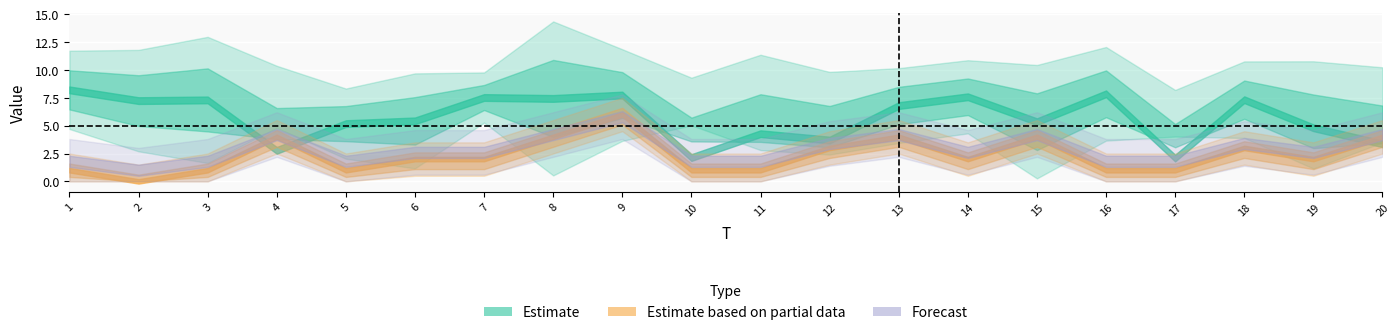

List the labels in order of x1 value, smallest first.

17, 10, 4, 20, 12, 11, 19, 5, 15, 6, 13, 2, 3, 18, 8, 7, 14, 9, 16, 1